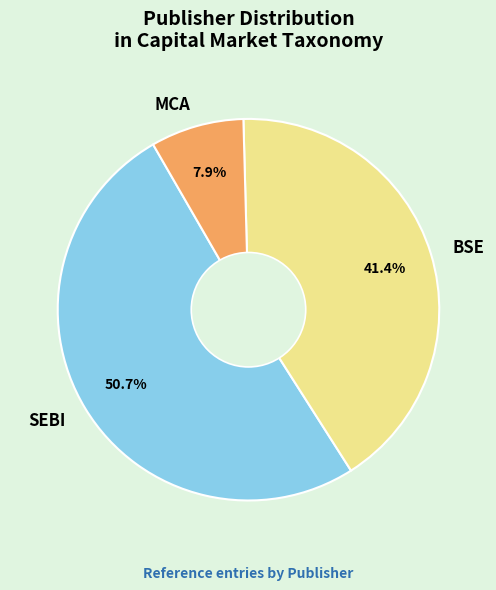

Which category has the smallest portion of the pie?

MCA